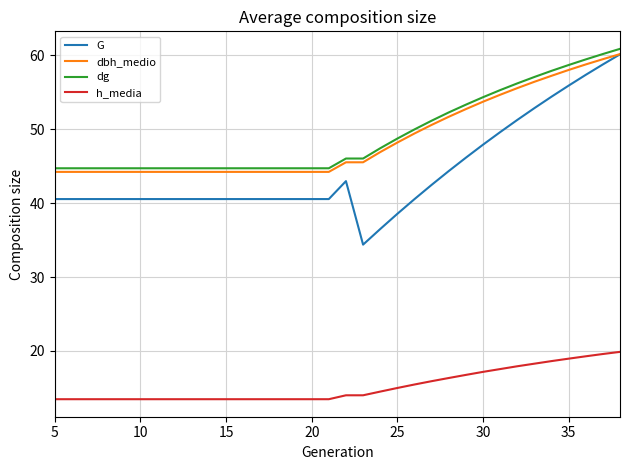

What is the highest value of the G series?

60.2